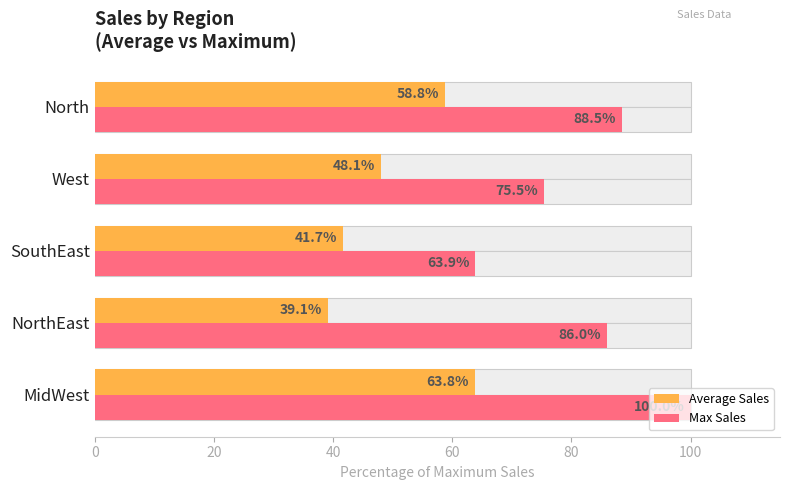

How many values in the Average Sales series are below 48?

2